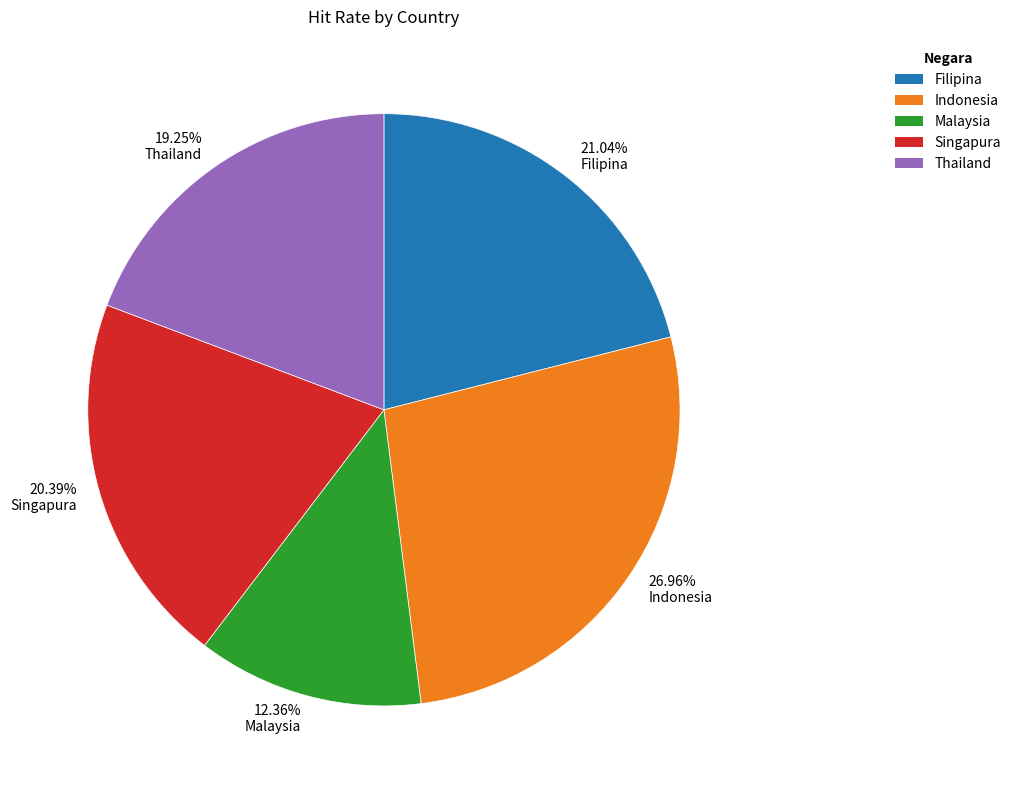

Rank the categories by value from lowest to highest.

12.36% Malaysia, 19.25% Thailand, 20.39% Singapura, 21.04% Filipina, 26.96% Indonesia